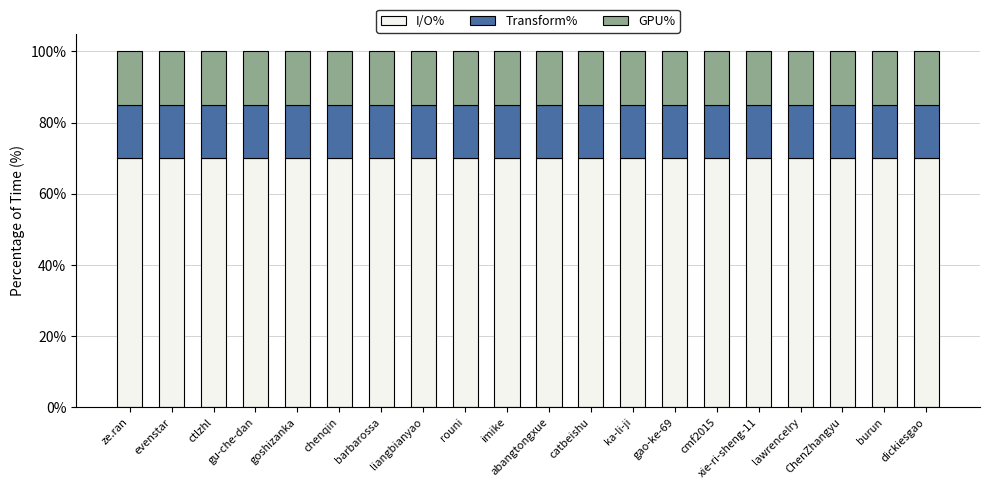

What is the total value across all series at ze.ran?

100.0